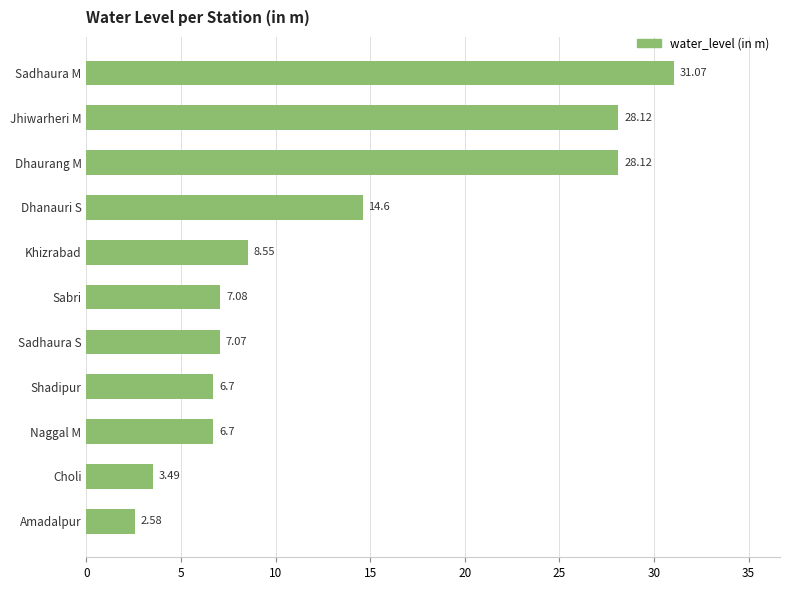

What is the difference between the second highest and minimum values?

25.5